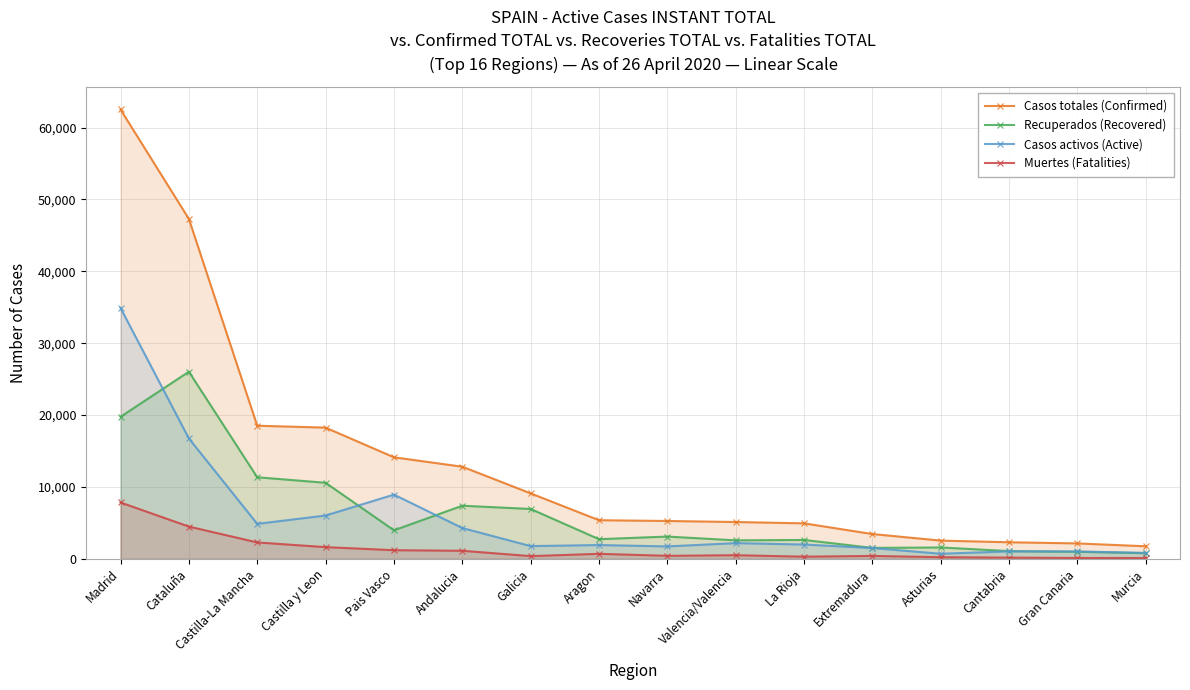

Which series has the largest total across all categories?

Casos totales (Confirmed)